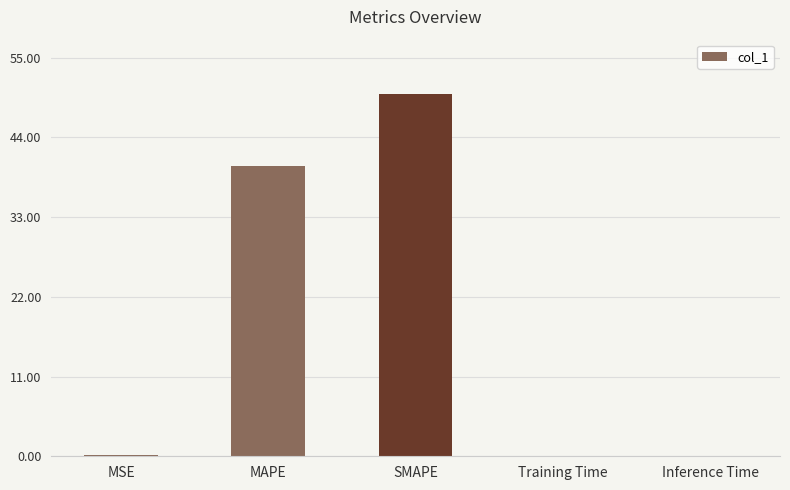

Is it true that the value at SMAPE is 84.9?

False